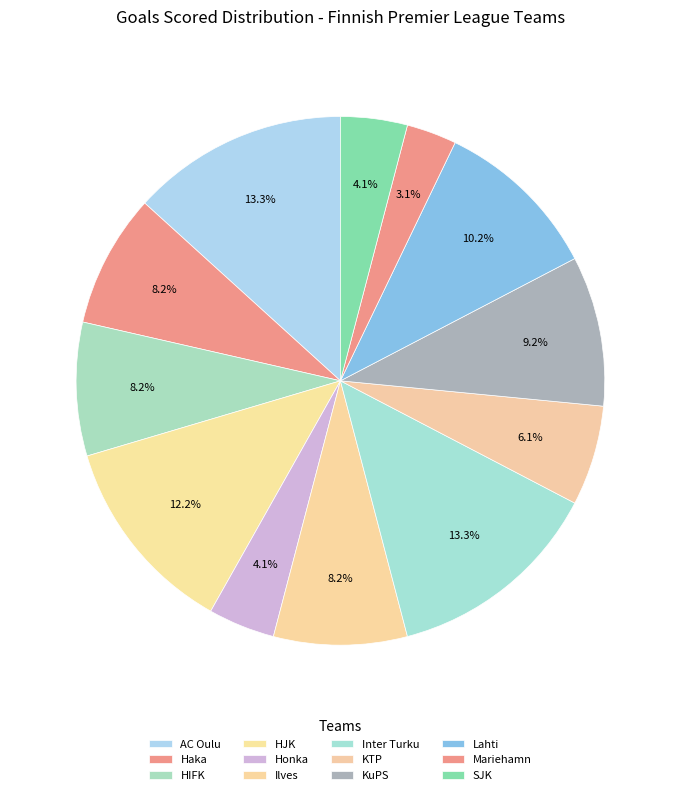

How many slices are in this pie chart?

12